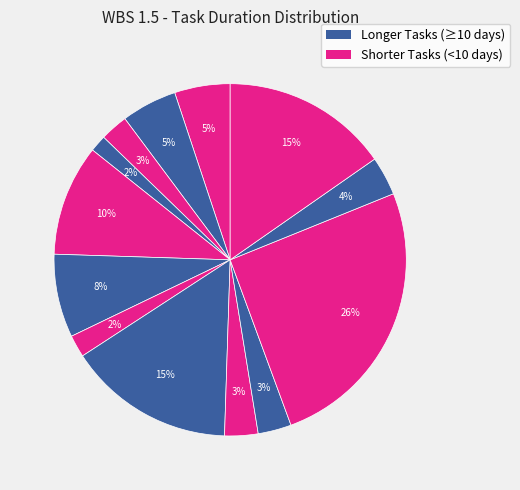

Count the number of slices in the pie.

13